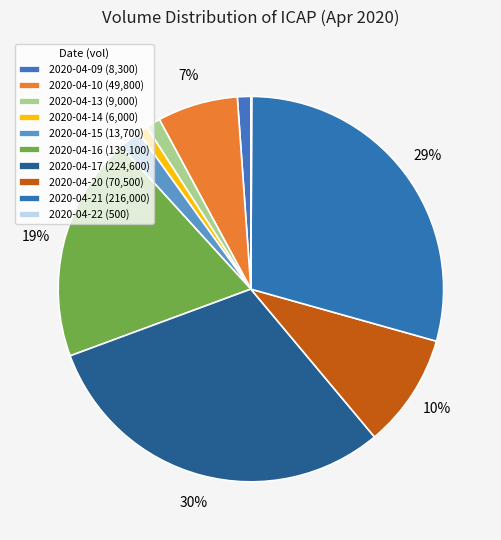

Combined, what portion of the pie is 2020-04-14 and 2020-04-22?

0.9%